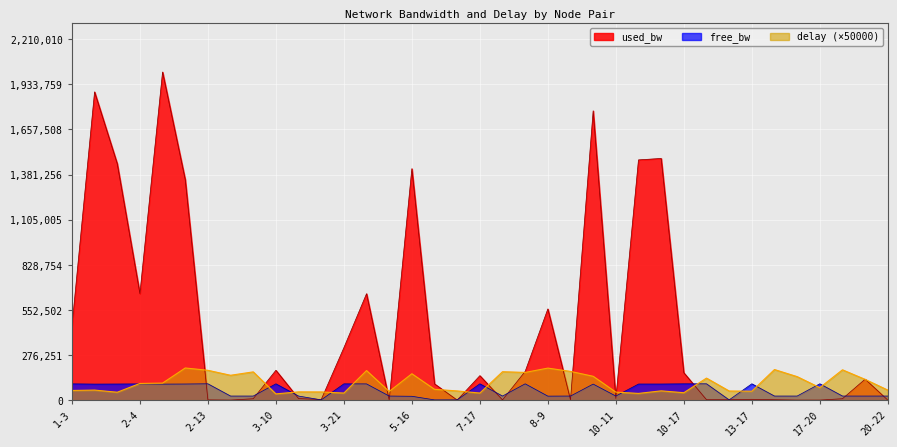

What is the sum of all used_bw values?

16427754.9